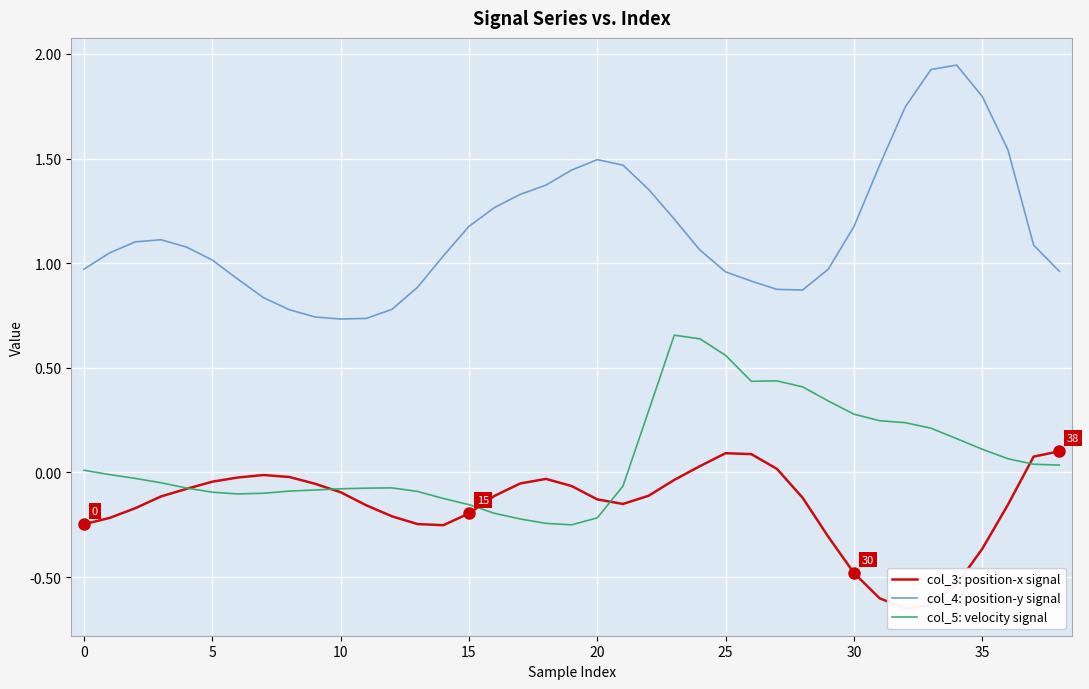

Reading left to right, extract all data points from this chart.

col_3: position-x signal: -0.2	-0.2	-0.2	-0.1	-0.1	-0.0	-0.0	-0.0	-0.0	-0.1	-0.1	-0.2	-0.2	-0.2	-0.3	-0.2	-0.1	-0.1	-0.0	-0.1	-0.1	-0.2	-0.1	-0.0	0.0	0.1	0.1	0.0	-0.1	-0.3	-0.5	-0.6	-0.7	-0.6	-0.5	-0.4	-0.2	0.1	0.1
col_4: position-y signal: 1.0	1.0	1.1	1.1	1.1	1.0	0.9	0.8	0.8	0.7	0.7	0.7	0.8	0.9	1.0	1.2	1.3	1.3	1.4	1.4	1.5	1.5	1.4	1.2	1.1	1.0	0.9	0.9	0.9	1.0	1.2	1.5	1.7	1.9	1.9	1.8	1.5	1.1	1.0
col_5: velocity signal: 0.0	-0.0	-0.0	-0.0	-0.1	-0.1	-0.1	-0.1	-0.1	-0.1	-0.1	-0.1	-0.1	-0.1	-0.1	-0.2	-0.2	-0.2	-0.2	-0.3	-0.2	-0.1	0.3	0.7	0.6	0.6	0.4	0.4	0.4	0.3	0.3	0.2	0.2	0.2	0.2	0.1	0.1	0.0	0.0